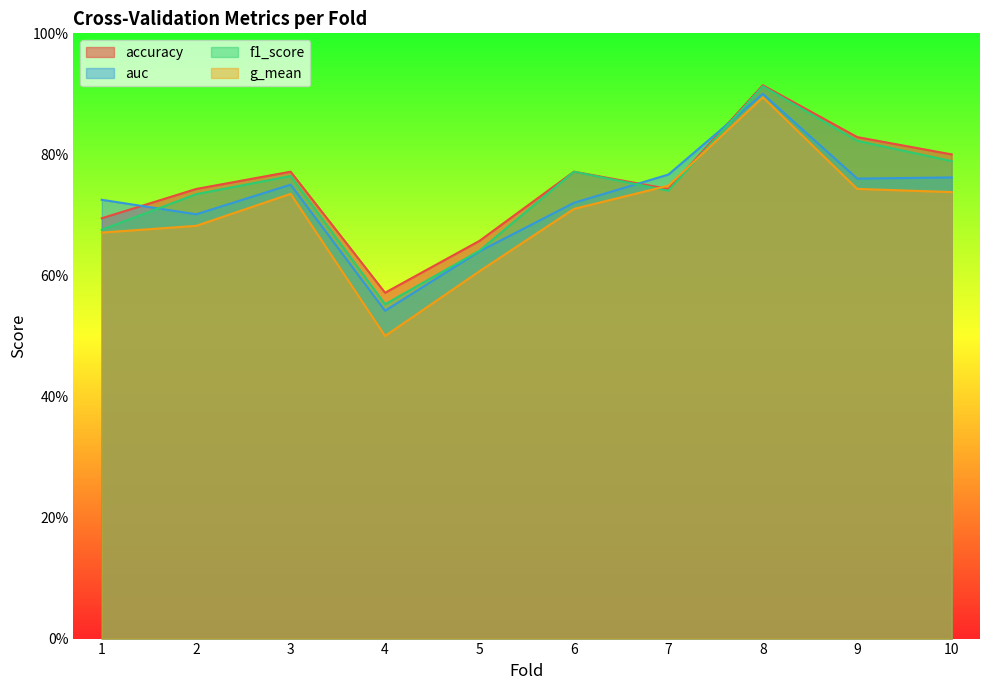

Which series has the largest range (max minus min)?

g_mean